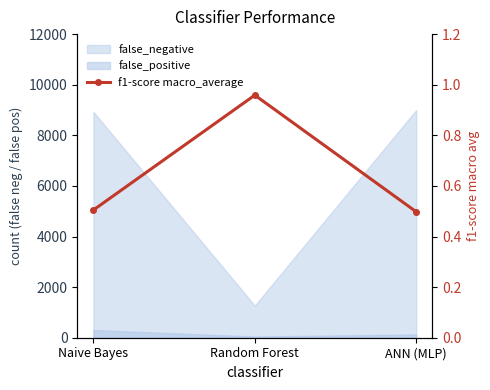

Rank the categories by value from lowest to highest.

ANN (MLP), Naive Bayes, Random Forest